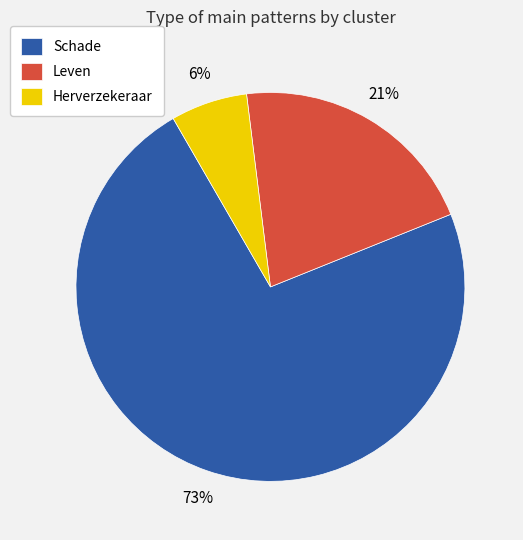

Which has a higher value, Leven or Herverzekeraar?

Leven